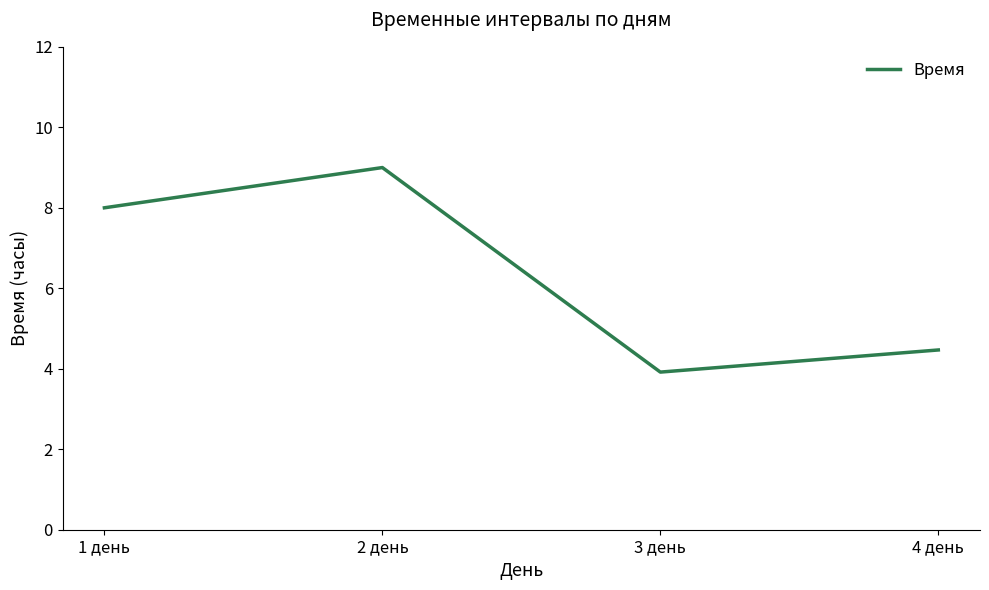

What is the sum of all values?

25.4